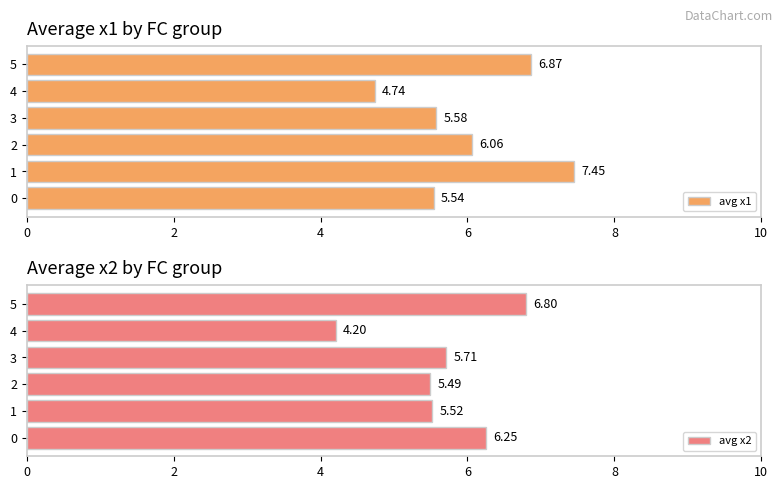

What is the average value of the avg x1 series?

6.0